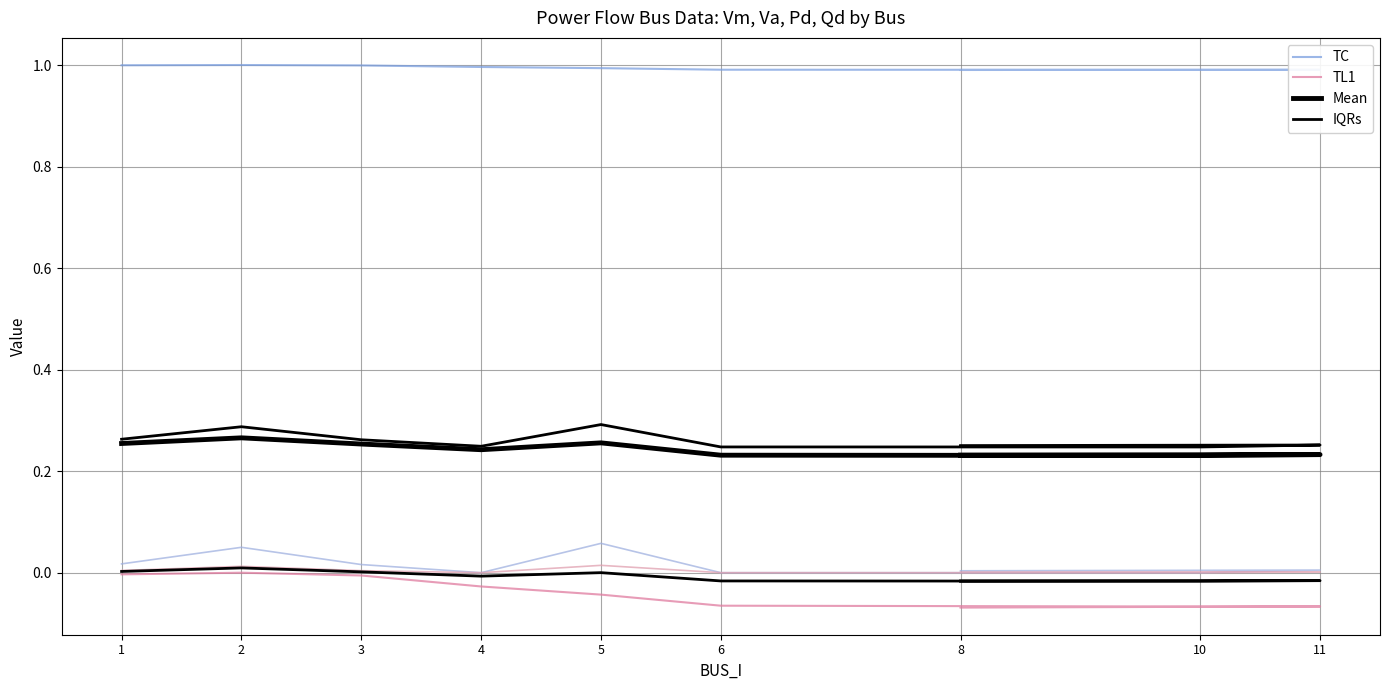

Rank the series at 10 from lowest to highest value.

TL1, Mean, IQRs, TC